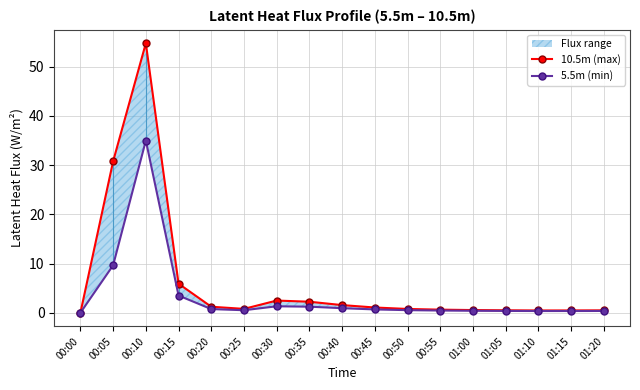

Which label corresponds to the smallest value in the chart?

00:00